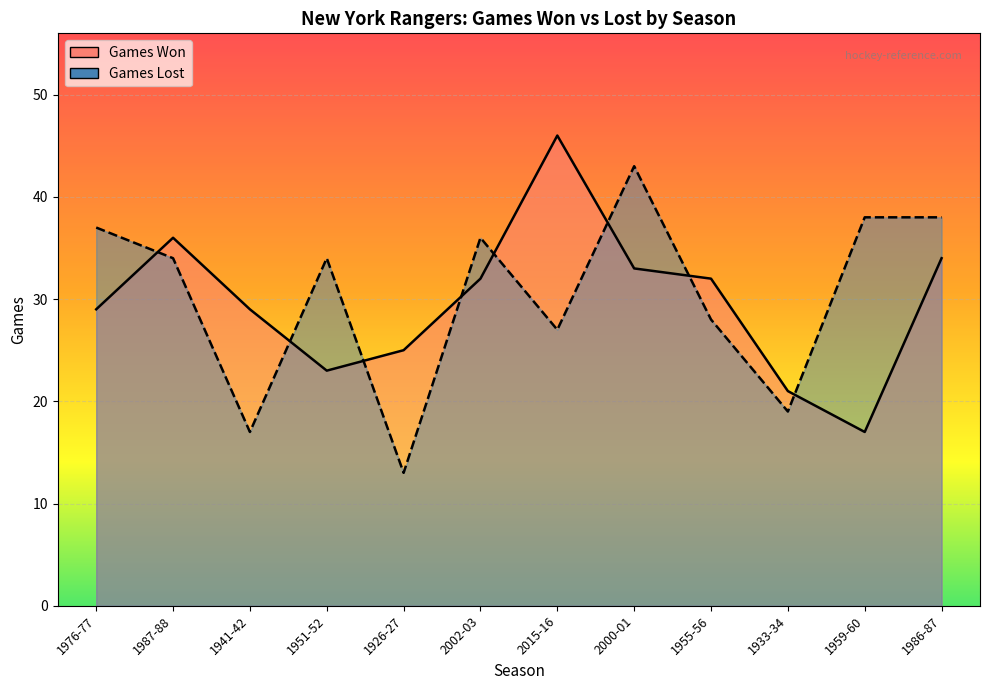

Where is the first local maximum for Games Lost?

1951-52